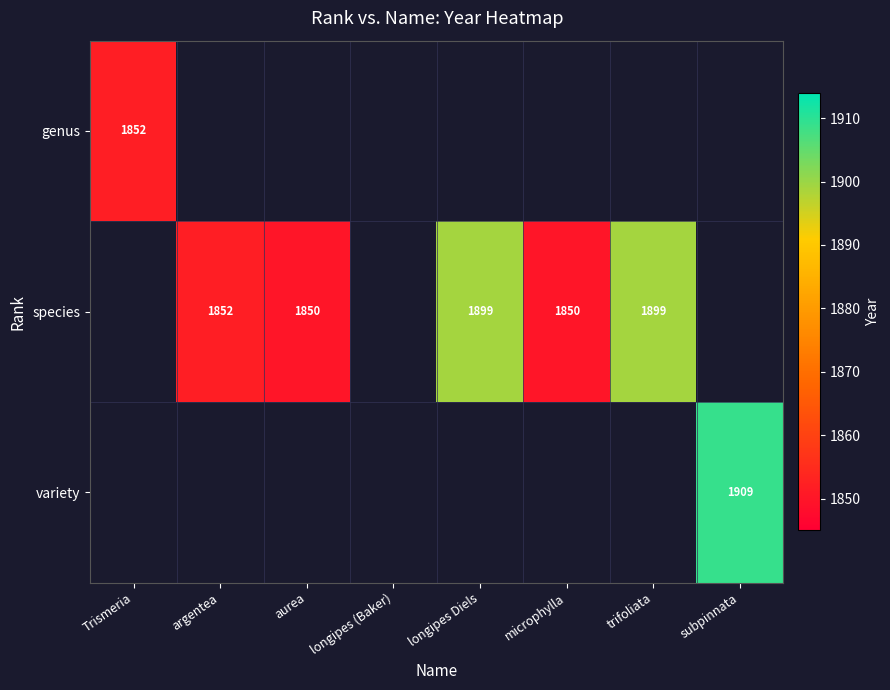

The value of species at longipes Diels is 1899. True or false?

True